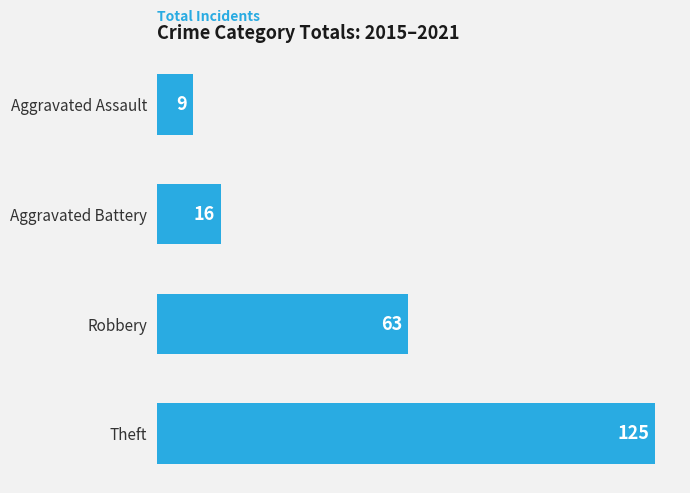

What is the difference between the maximum and second lowest values?

109